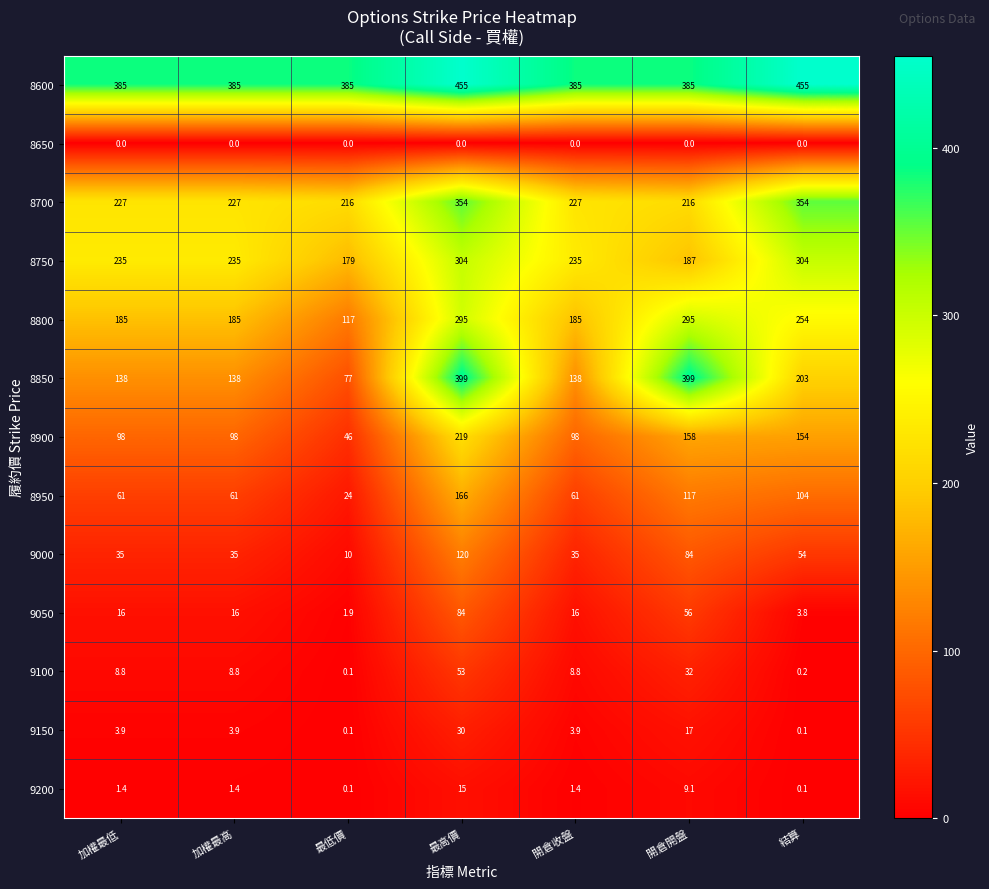

The 8650 series shows 0.0 at 加權最高. True or false?

True